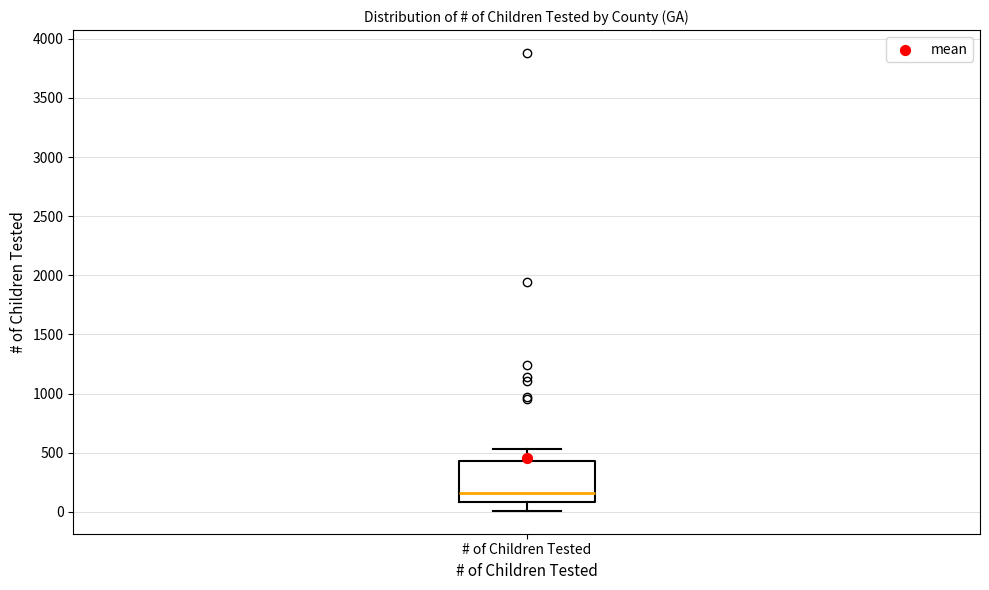

Read this box plot against the y-axis: the position of the median line, the range covered by the box, and the ends of both whiskers. The values are not printed on the chart, so give them approximately, as read against the axis.

median 150, box 100 to 450, whiskers 0 to 550